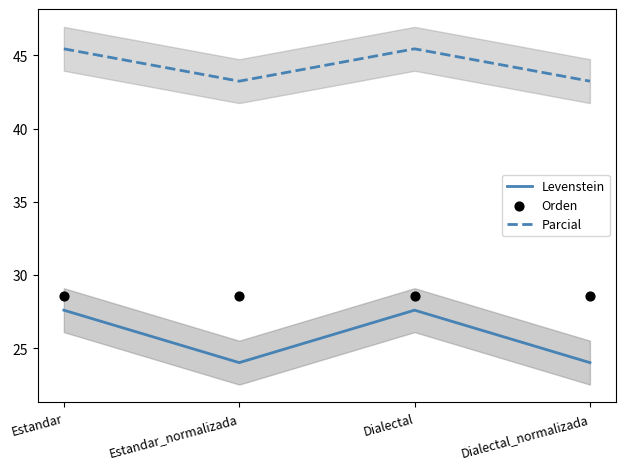

Which series reaches the maximum Y coordinate?

Parcial